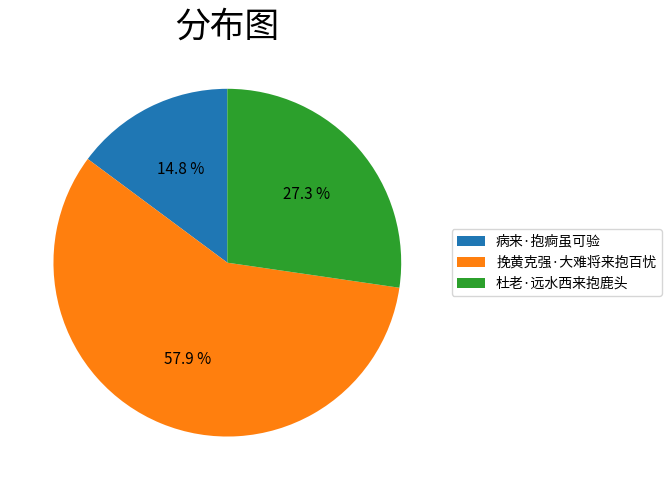

Which slice is the smallest?

病来·抱痾虽可验